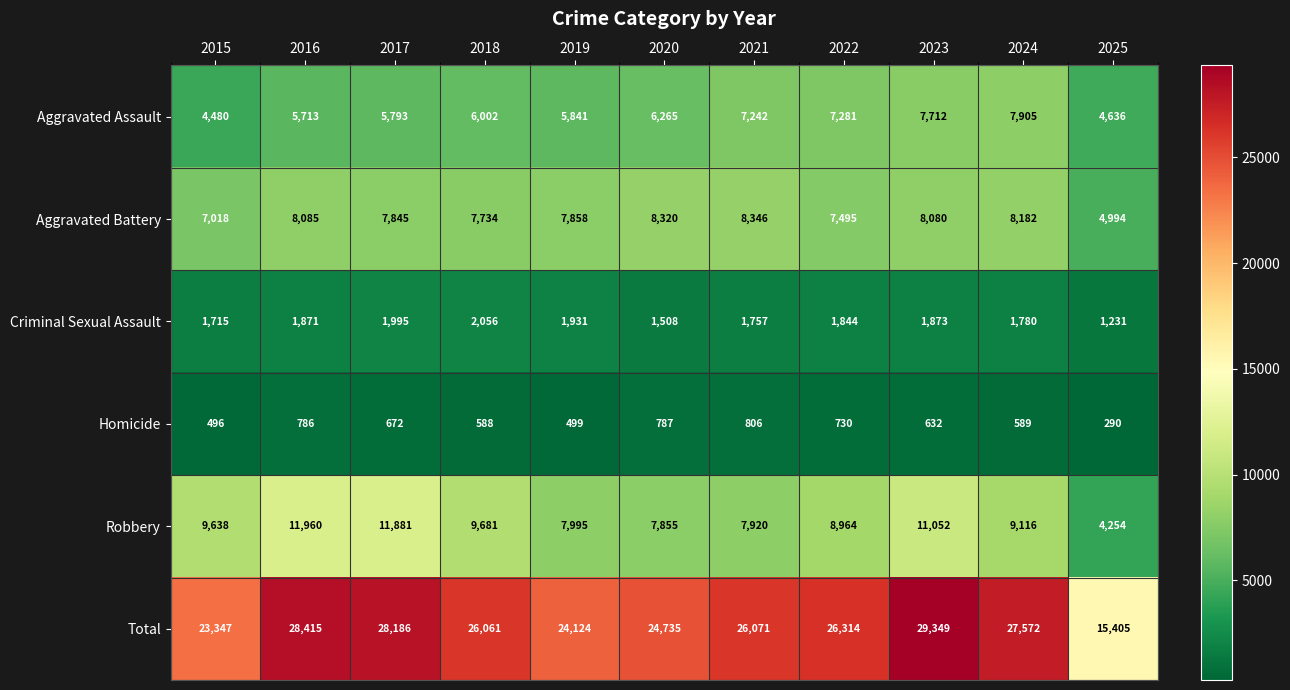

At which category is the sum across all series the highest?

2023